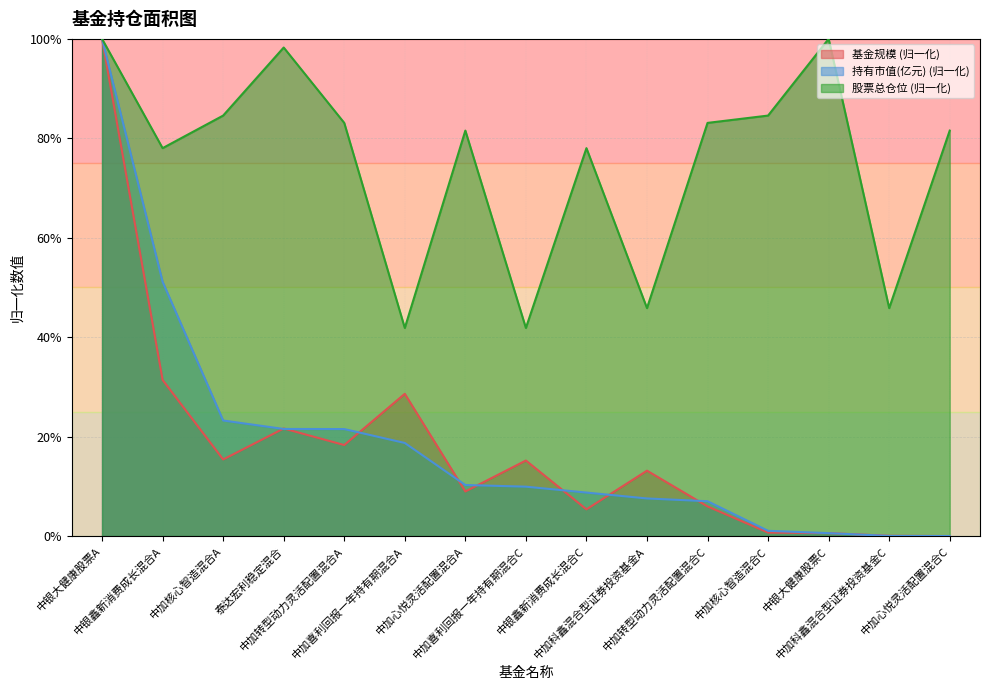

What is the difference between the 基金规模 values at 中加核心智造混合A and 中银鑫新消费成长混合A?

0.2